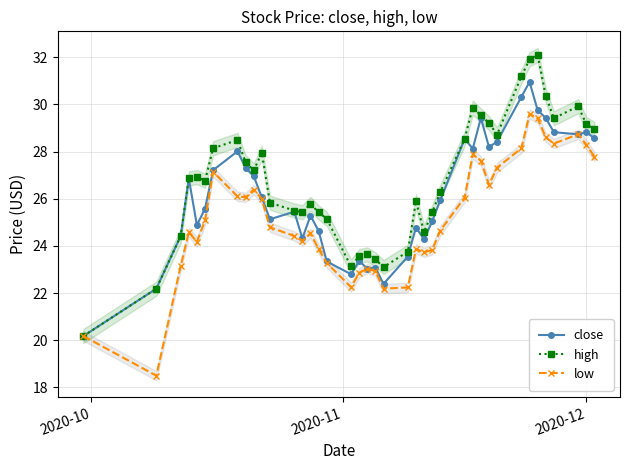

True or false: low has more than 2 interior local peaks.

True